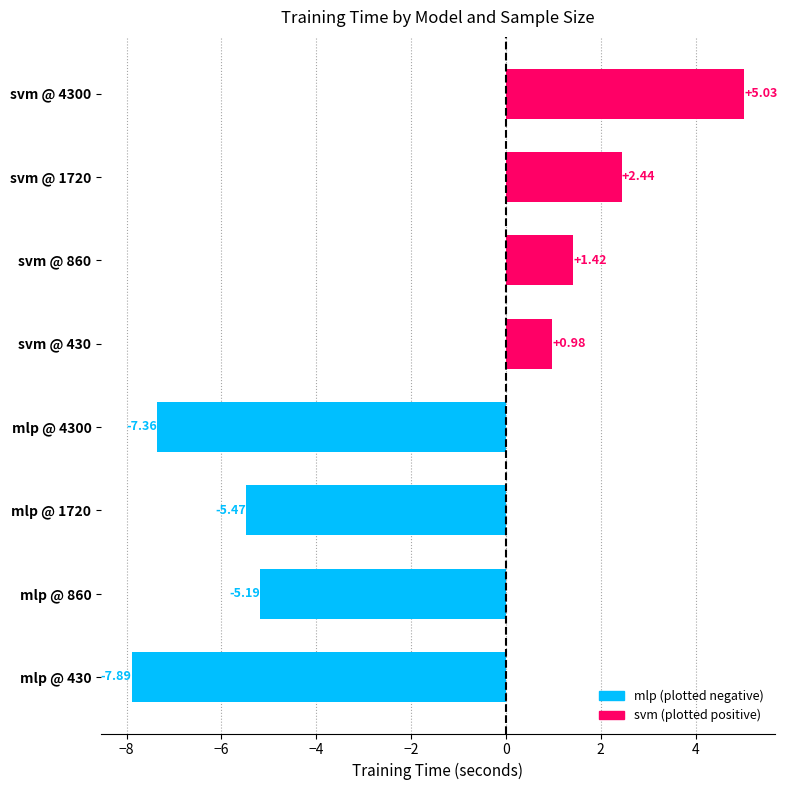

What is the sum of all values?

-16.1